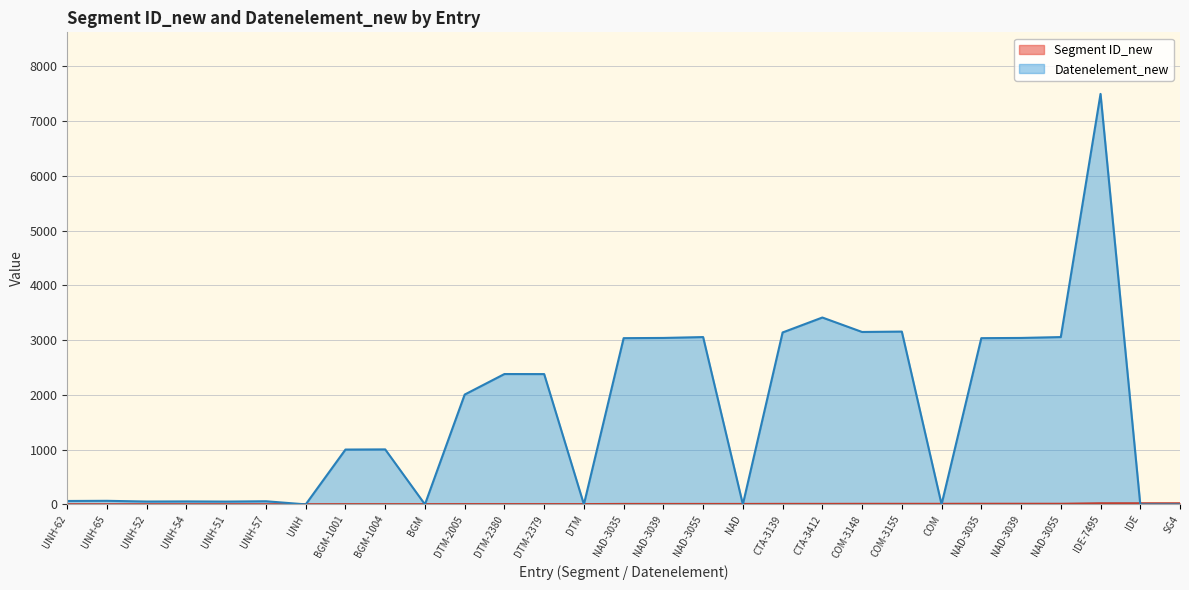

True or false: Datenelement_new has more than 2 interior local peaks.

True